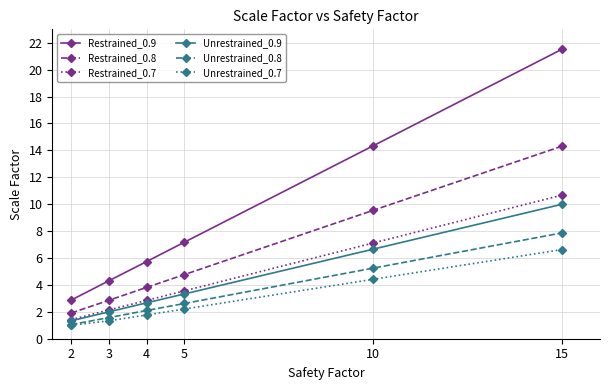

Rank the categories by Restrained_0.8 value from highest to lowest.

15, 10, 5, 4, 3, 2